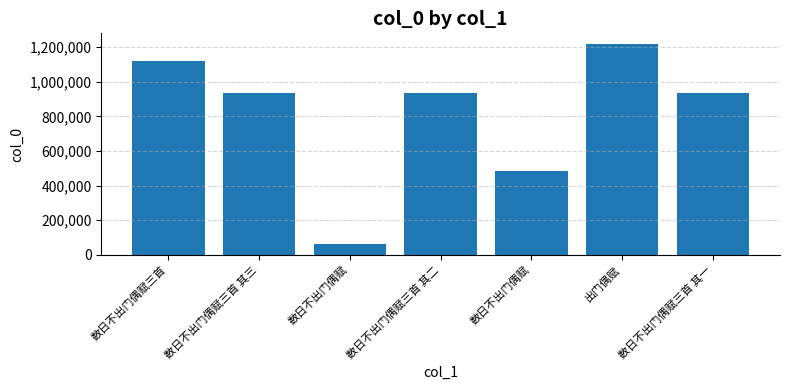

What is the change in value from 数日不出门偶赋三首 to 数日不出门偶赋?

-636436